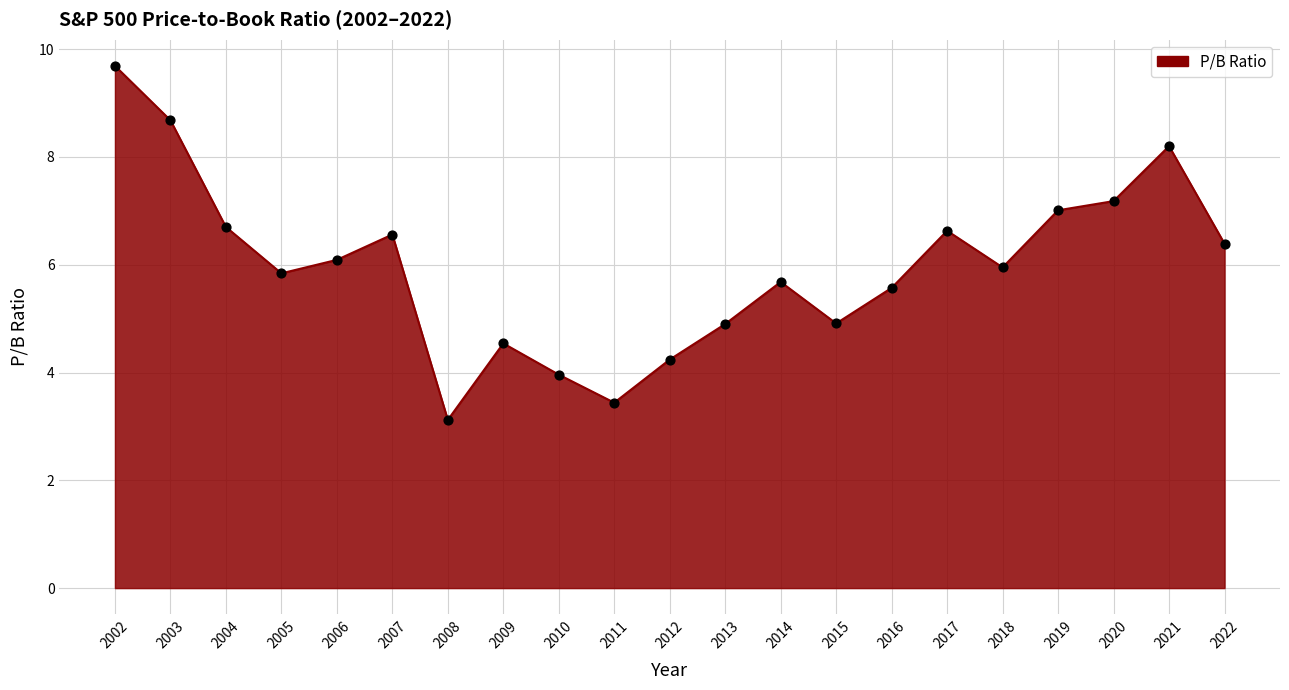

What is the ratio of the value at 2007 to the value at 2017?

1.0